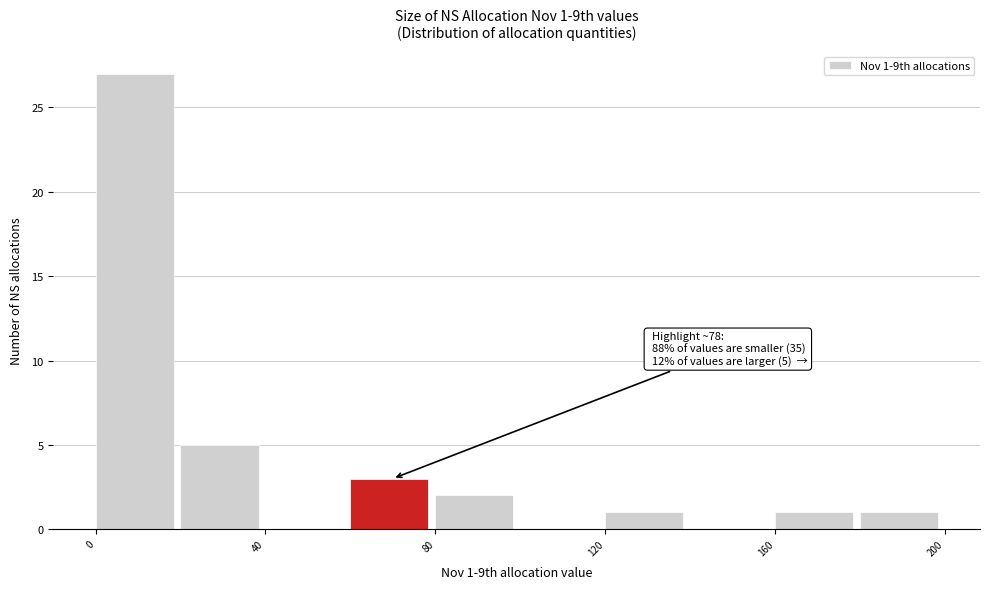

Which range on the x-axis has the tallest bar?

0 to 20